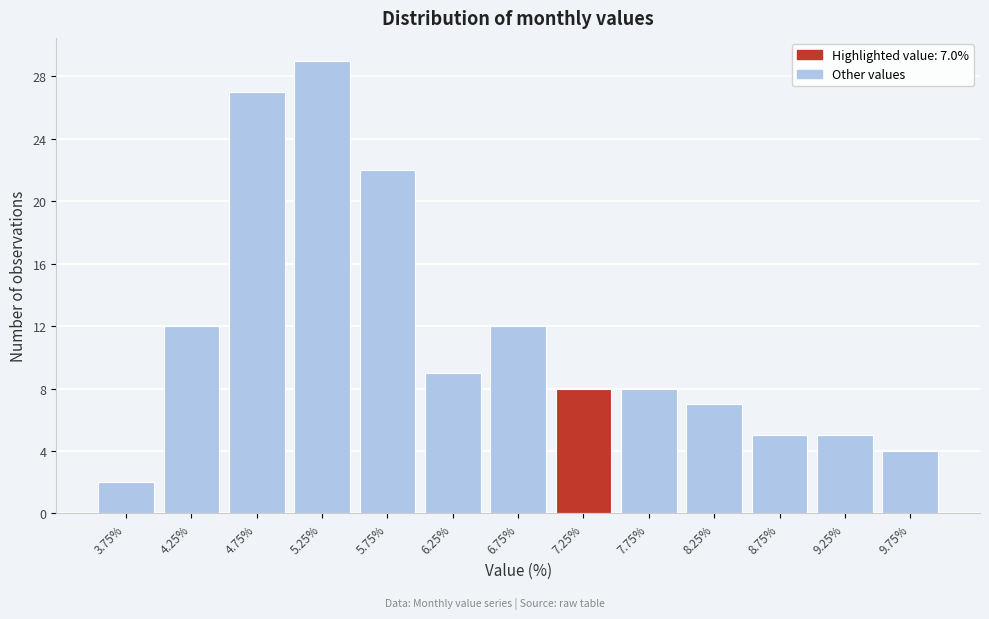

Over which range of the x-axis is the bar tallest?

5.0 to 5.5